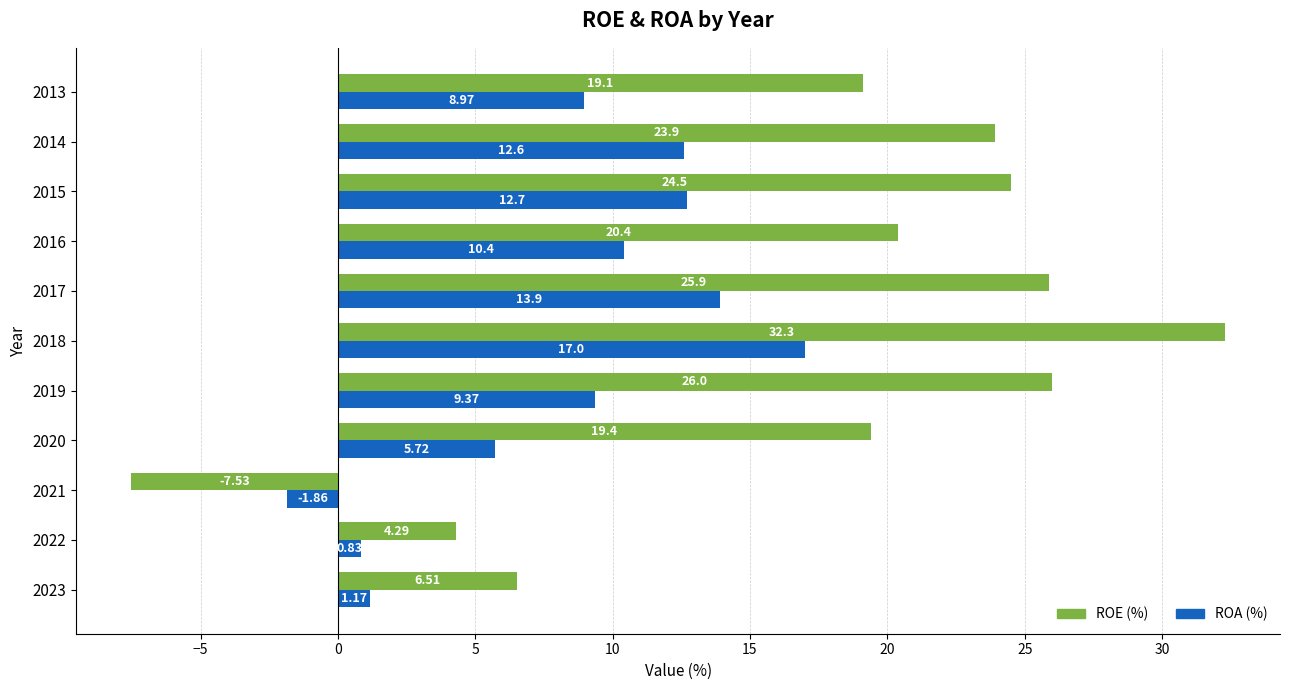

What is the maximum value for ROA (%)?

17.0